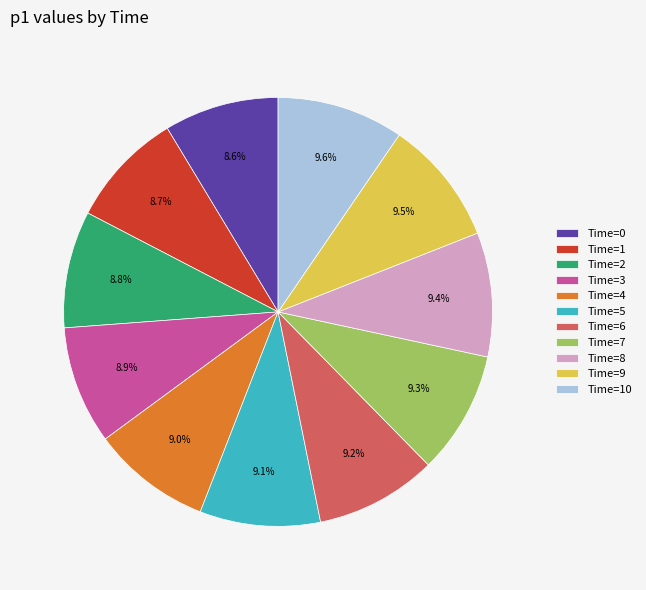

What percentage is NOT represented by Time=0?

91.4%